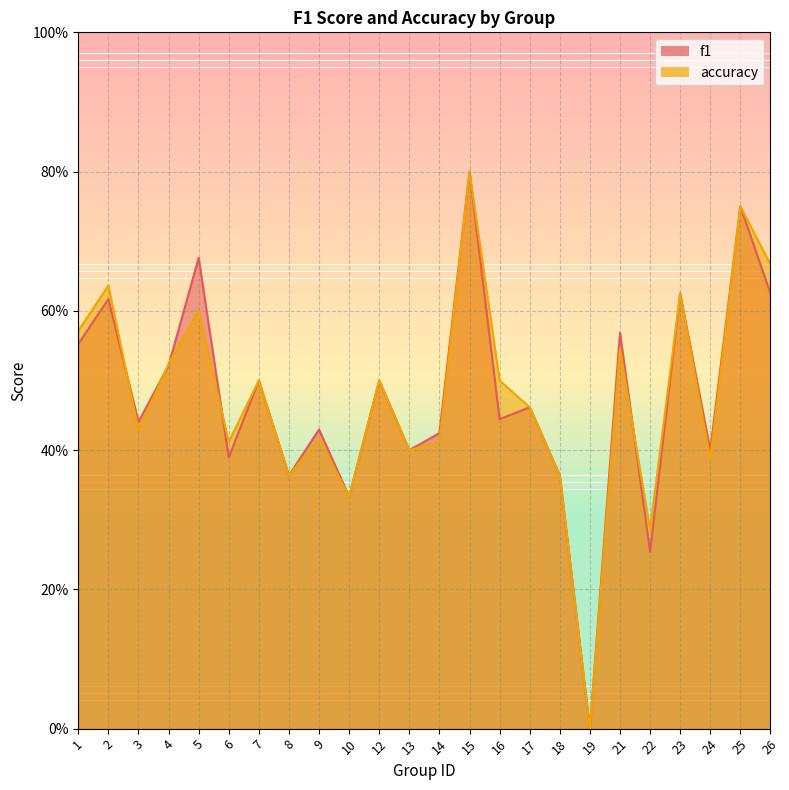

At which category does the chart reach its minimum across all series?

19